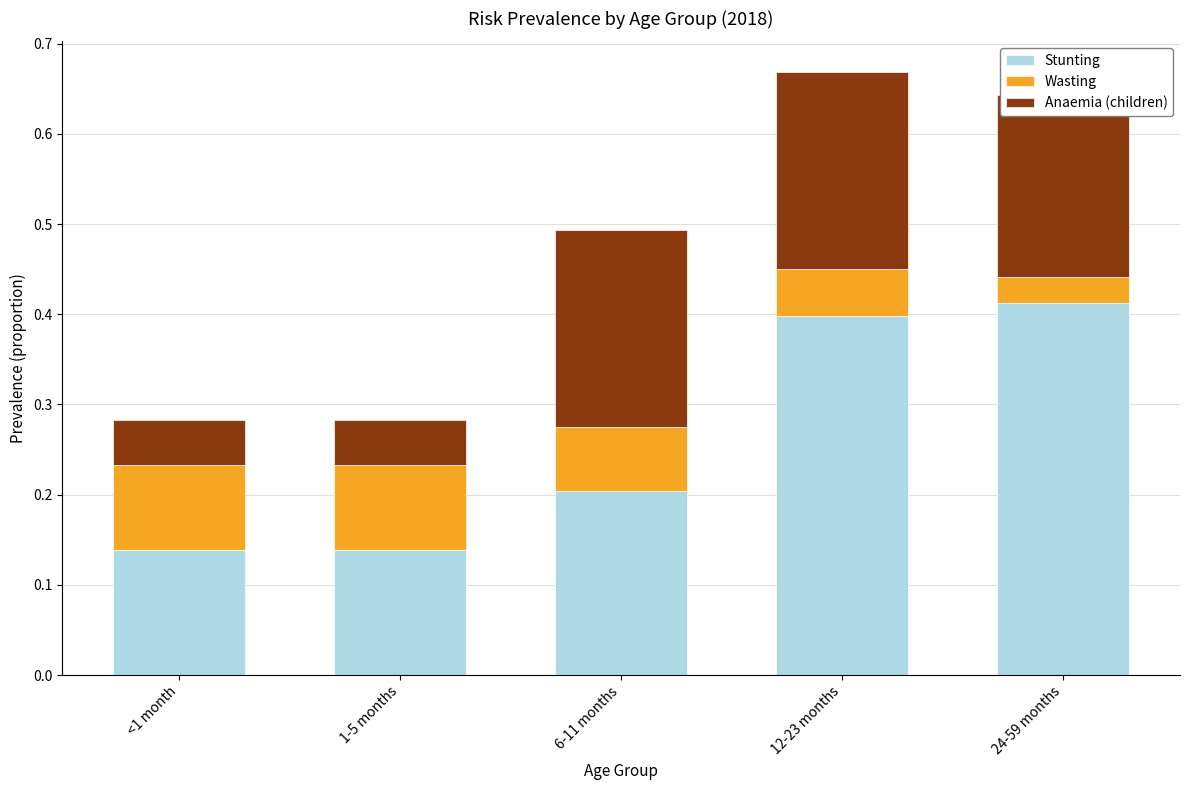

The Stunting series shows 0.1 at <1 month. True or false?

True